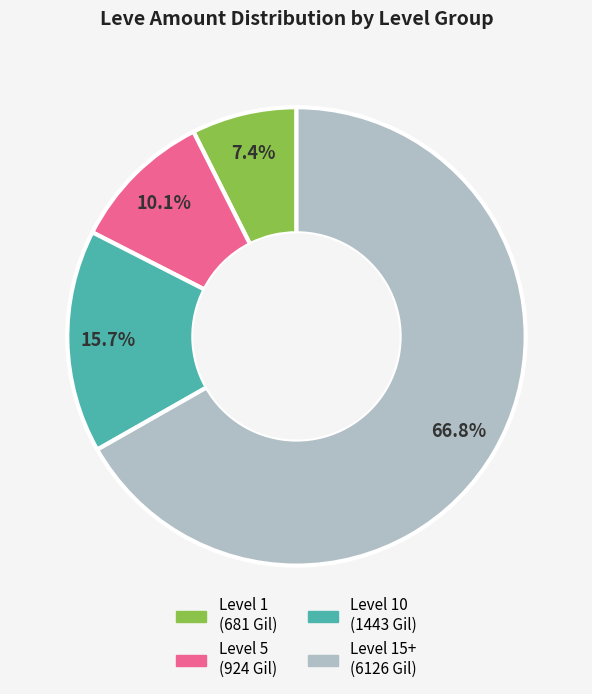

Is there a majority slice in this chart?

Yes